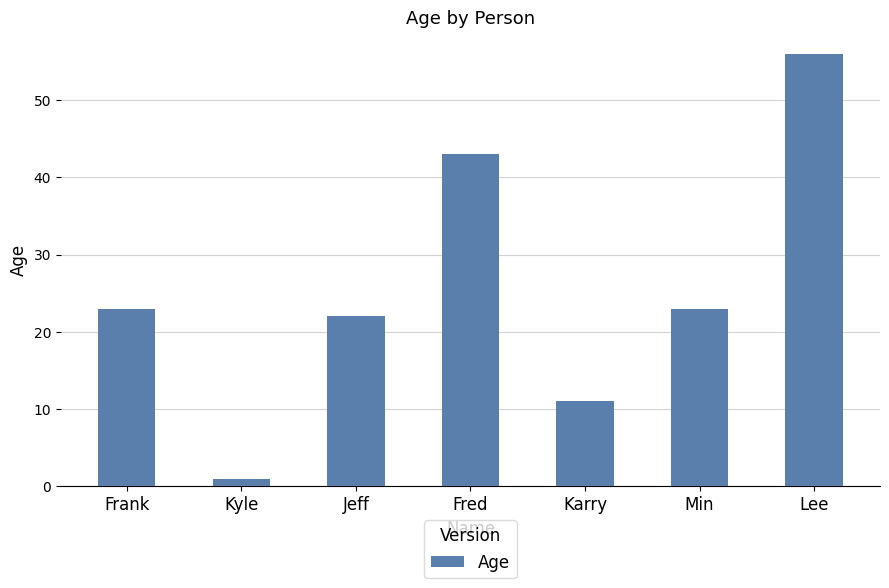

At which category does the chart reach its peak across all series?

Lee